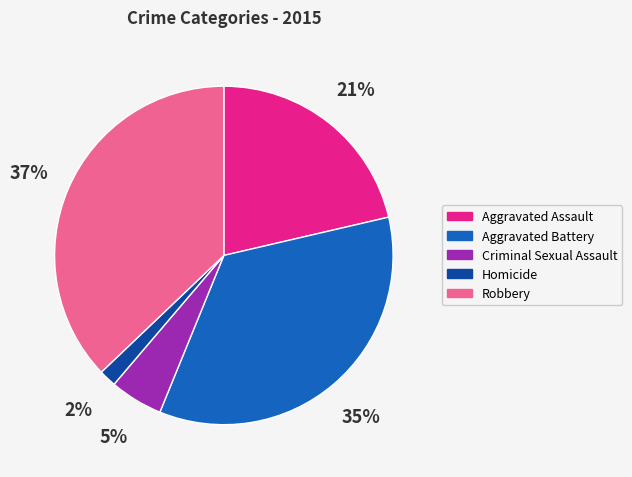

What percentage is the Robbery slice, to the nearest percent?

37%